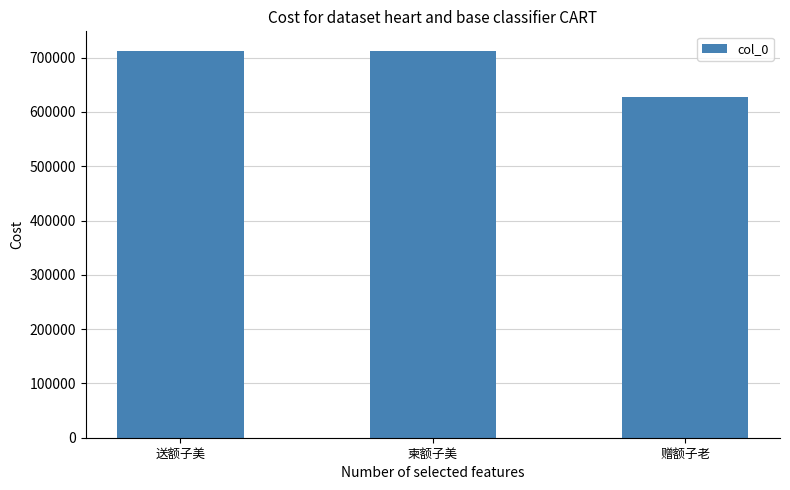

How many values are below 712832?

1